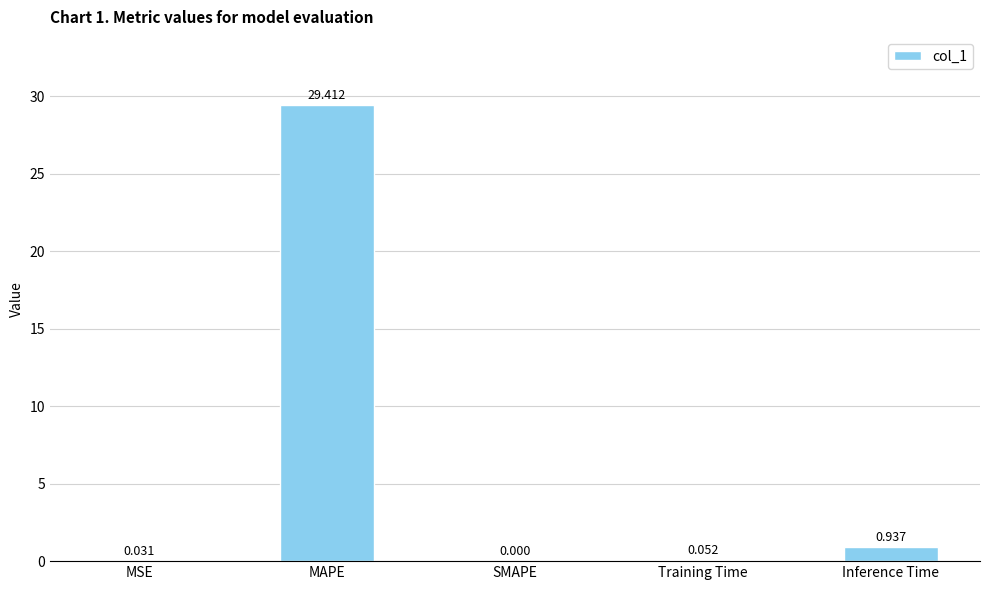

Which has a higher value, MSE or MAPE?

MAPE